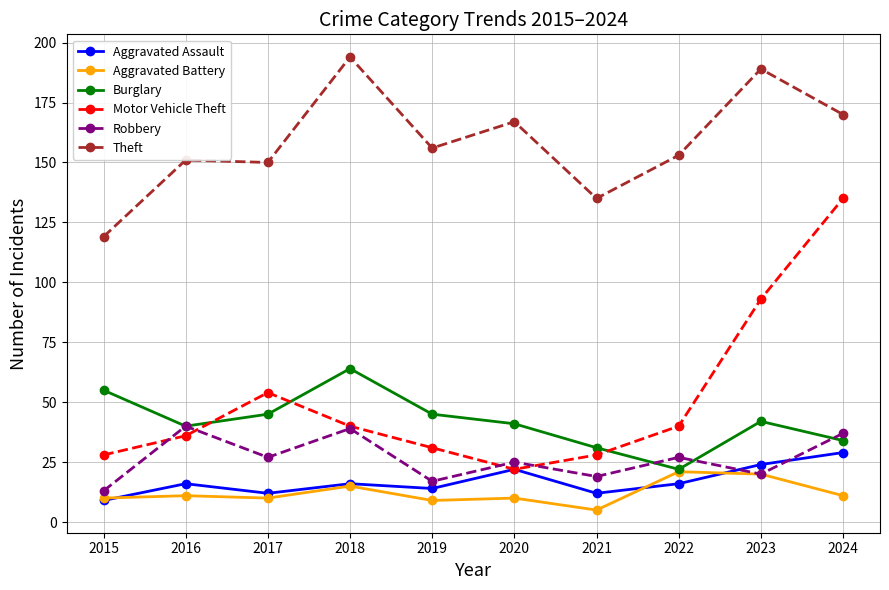

Which series has the largest total across all categories?

Theft